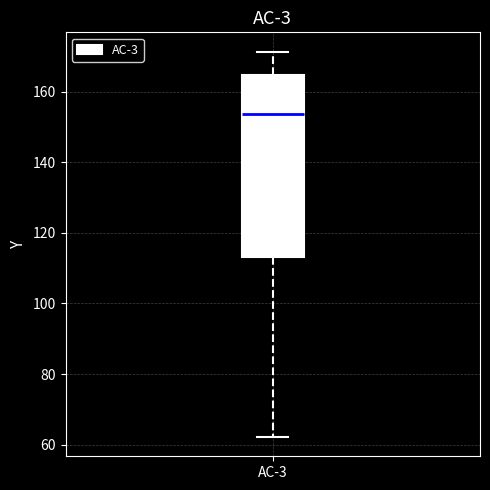

Read this box plot against the y-axis: the position of the median line, the range covered by the box, and the ends of both whiskers. The values are not printed on the chart, so give them approximately, as read against the axis.

median 154, box 114 to 164, whiskers 62 to 172